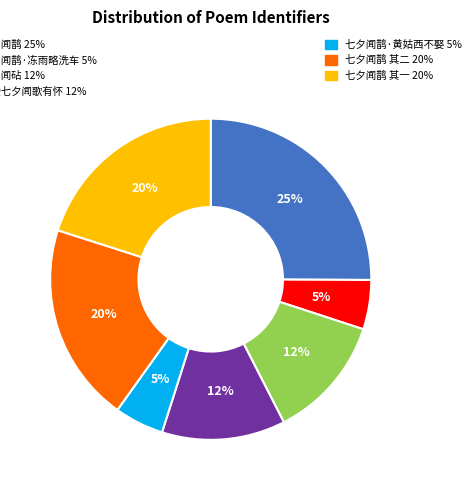

Is there a majority slice in this chart?

No